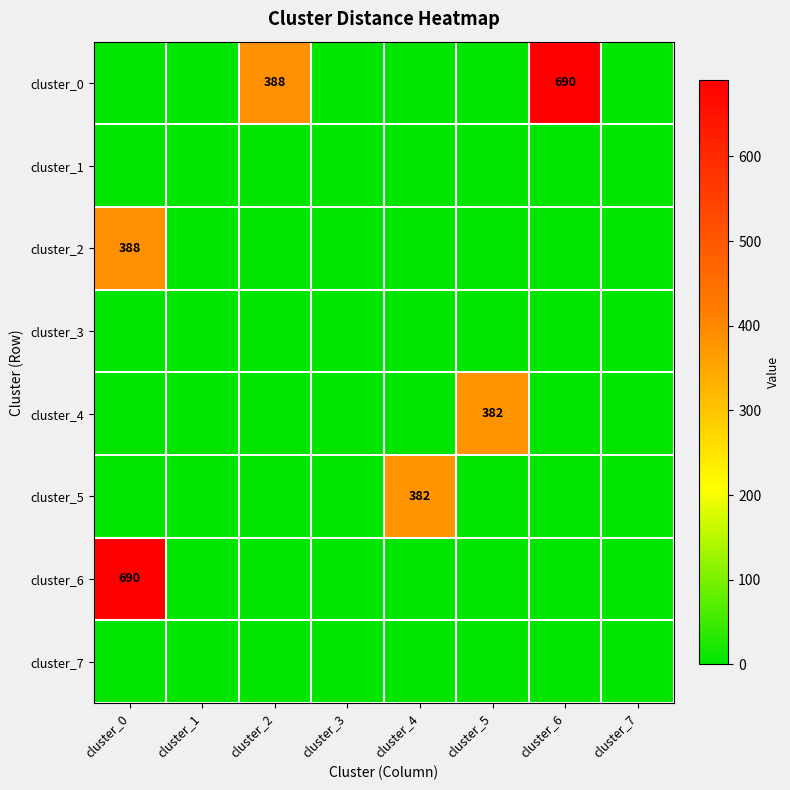

Which label corresponds to the smallest value in the chart?

cluster_0